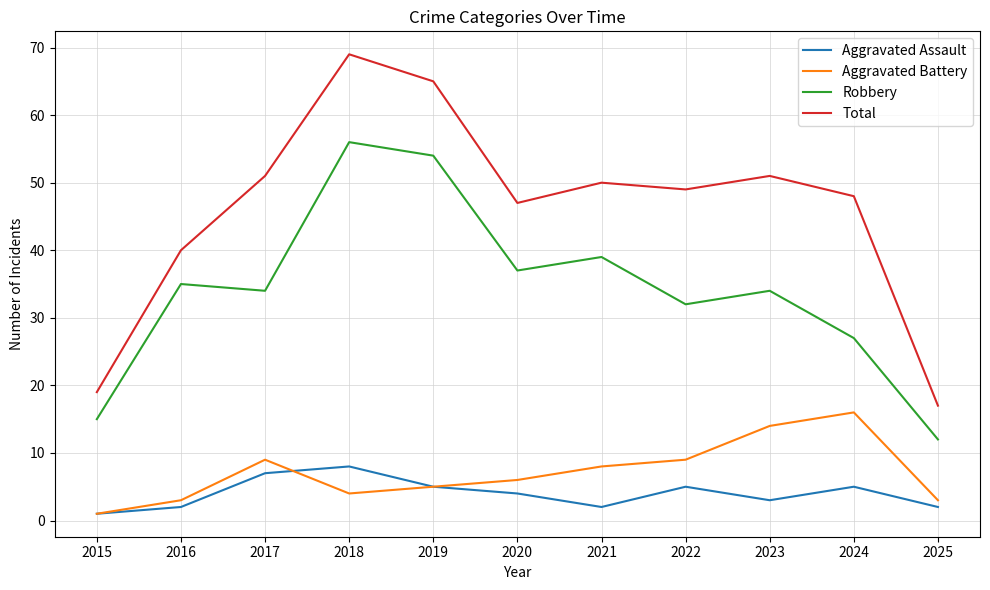

Which series has the widest spread of values?

Total